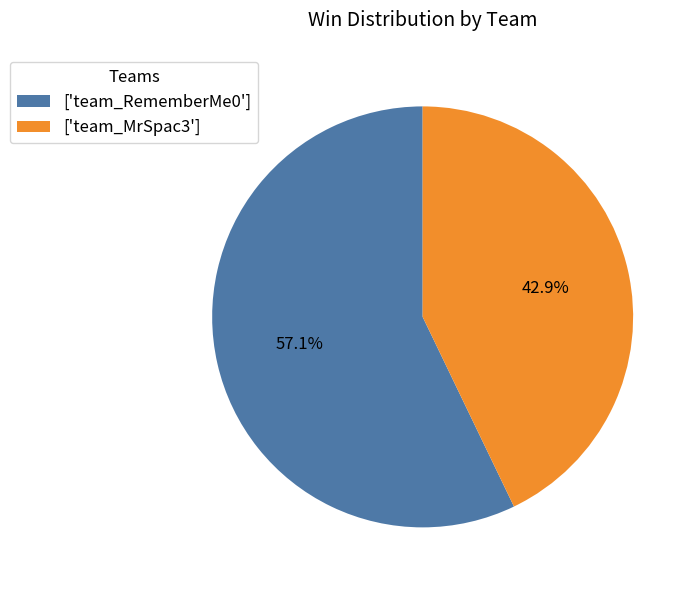

Rank the categories by value from lowest to highest.

['team_MrSpac3'], ['team_RememberMe0']